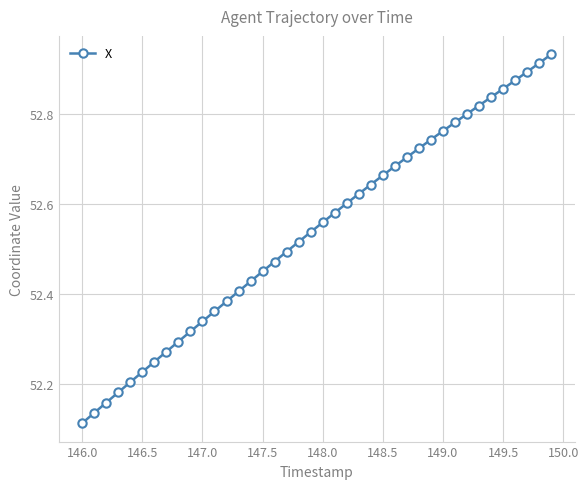

What is the difference between the maximum and minimum values?

0.8